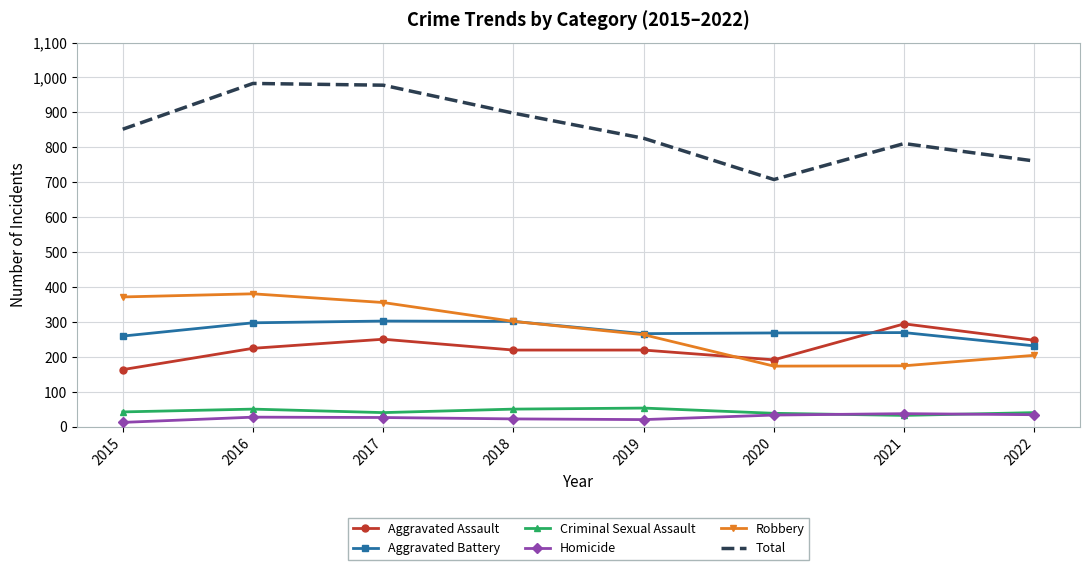

What is the maximum value for Homicide?

38